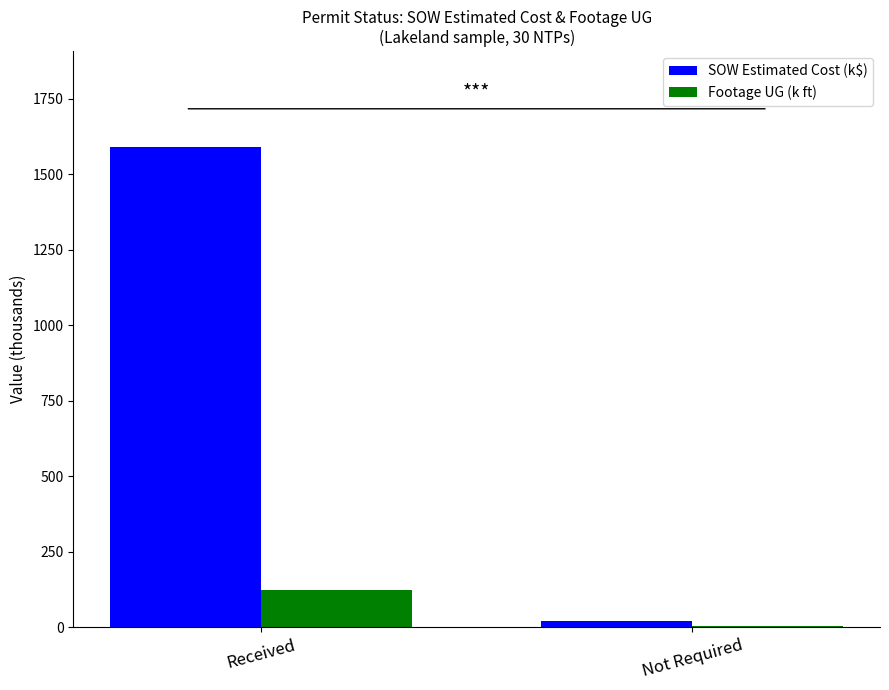

At which category is the sum across all series the highest?

Received